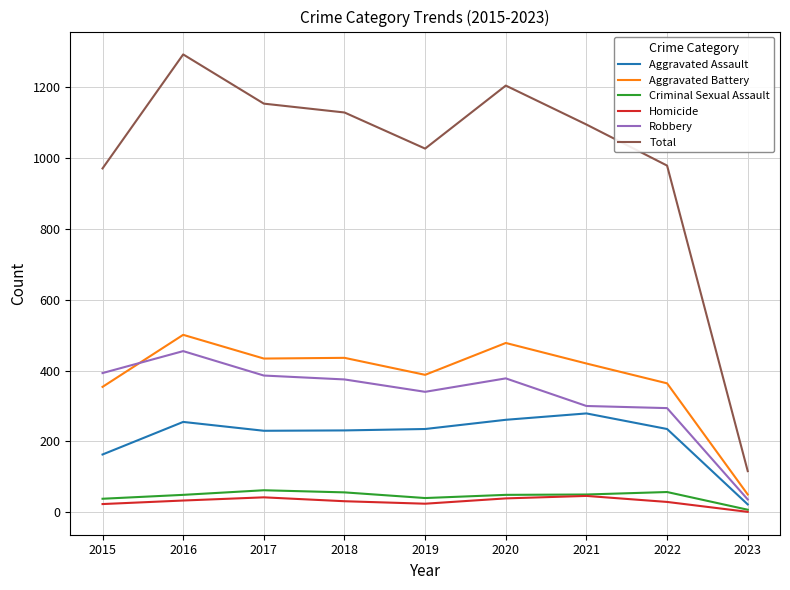

Does the chart display data point markers on the line(s)?

No